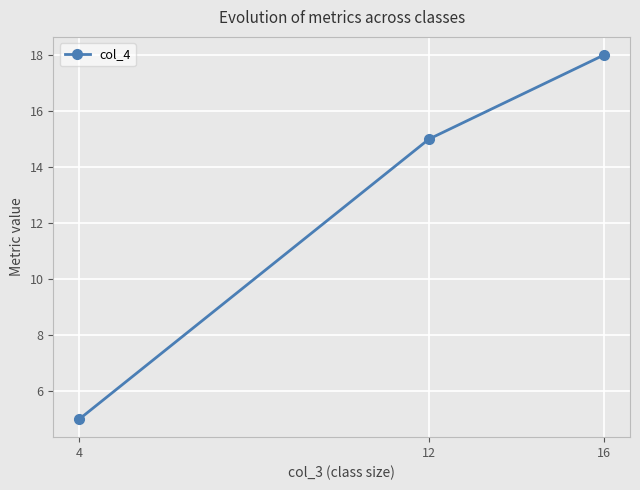

What is the smallest value displayed?

5